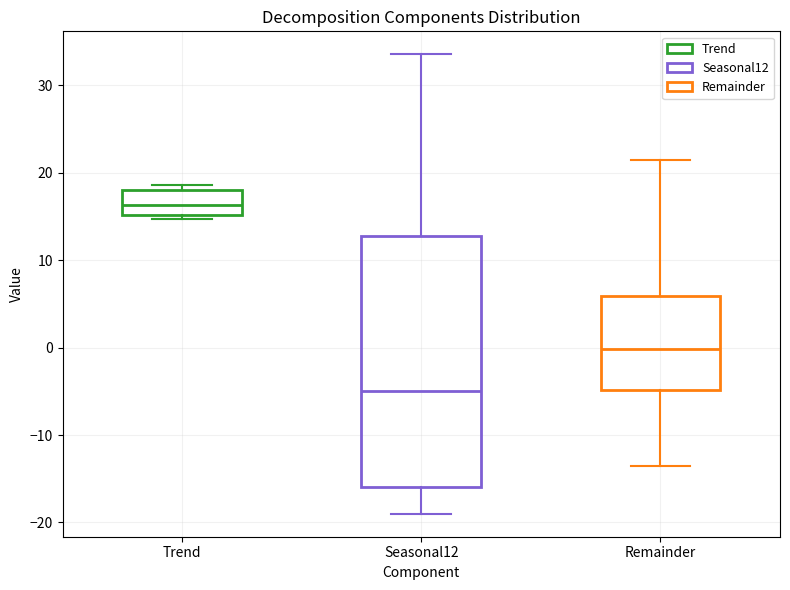

Which box is the tallest, from its lower edge to its upper edge?

Seasonal12